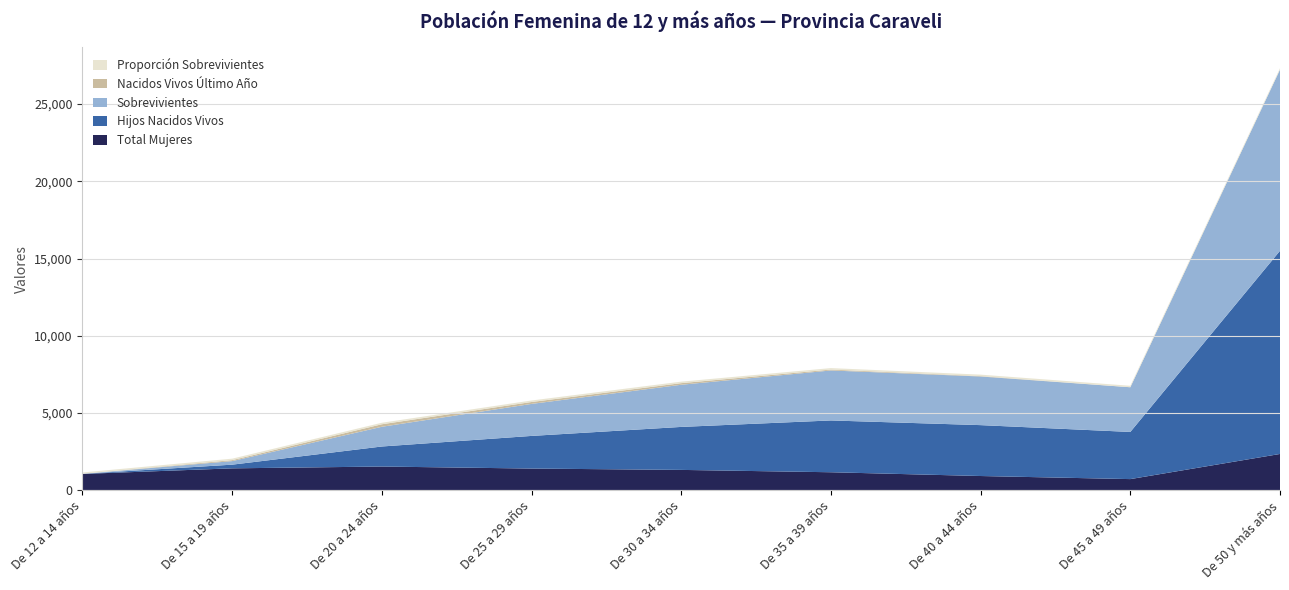

Reading left to right, transcribe all the data shown in this chart.

Total Mujeres: 1049	1412	1529	1398	1311	1159	915	715	2343
Hijos Nacidos Vivos: 6	238	1298	2114	2784	3355	3296	3054	13159
Sobrevivientes: 5	230	1277	2073	2730	3237	3150	2894	11734
Nacidos Vivos Último Año: 0	63	163	124	104	58	25	2	0
Proporción Sobrevivientes: 83	96	98	98	98	96	95	94	89